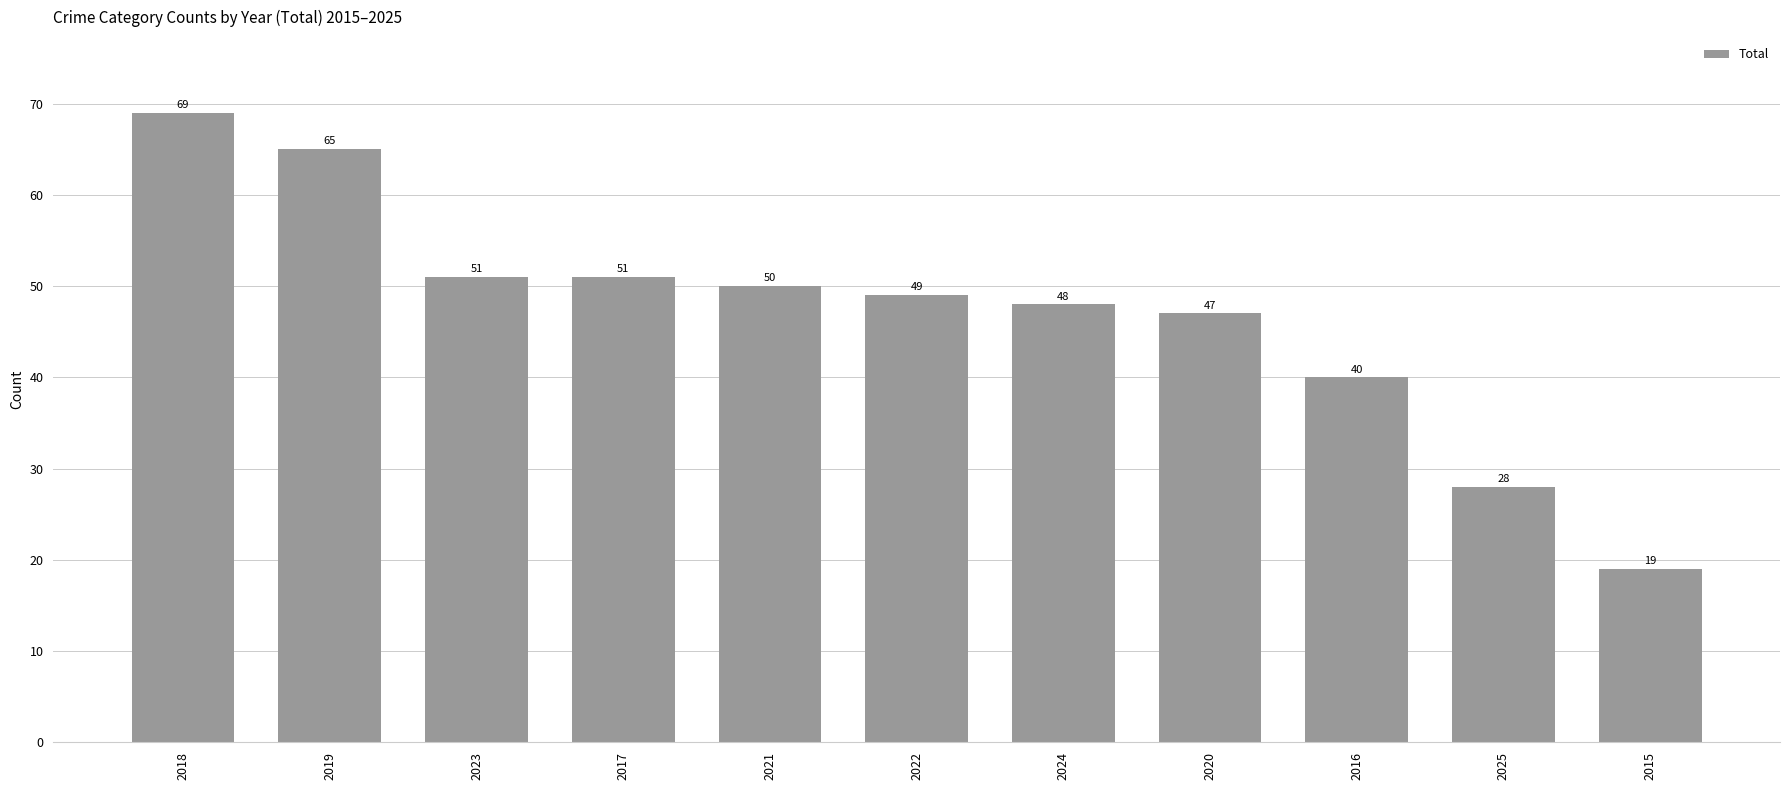

Reading left to right, transcribe all the data shown in this chart.

2018=69	2019=65	2023=51	2017=51	2021=50	2022=49	2024=48	2020=47	2016=40	2025=28	2015=19